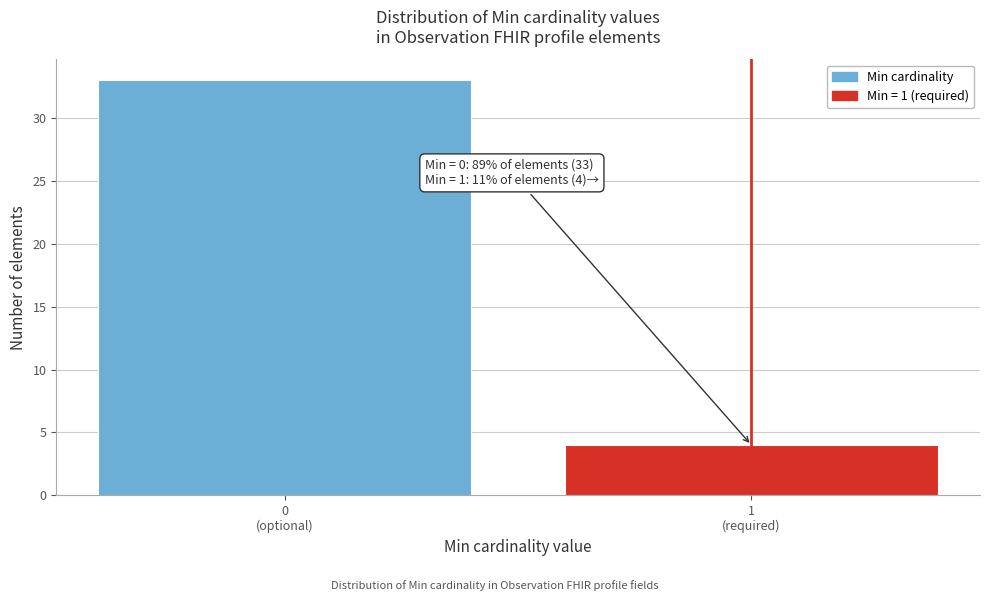

Reading left to right, extract all data points from this chart.

33	4